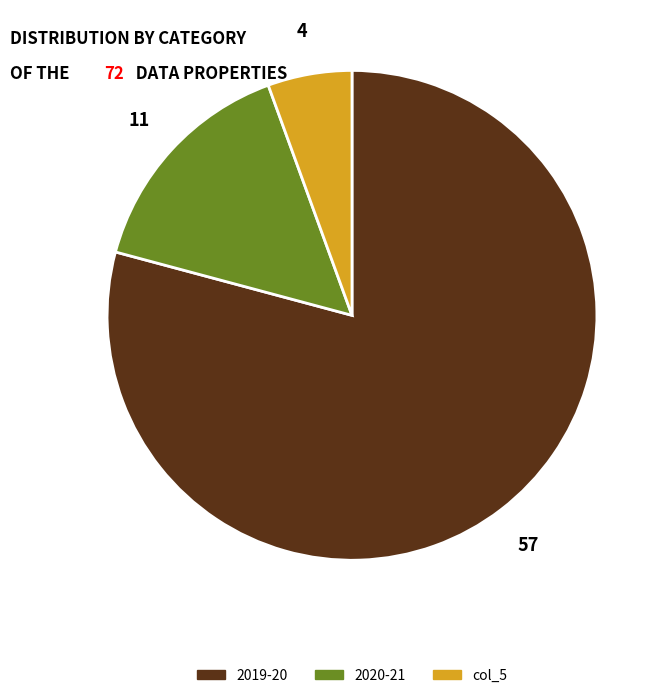

Is the sum of 2019-20 and col_5 greater than half?

Yes